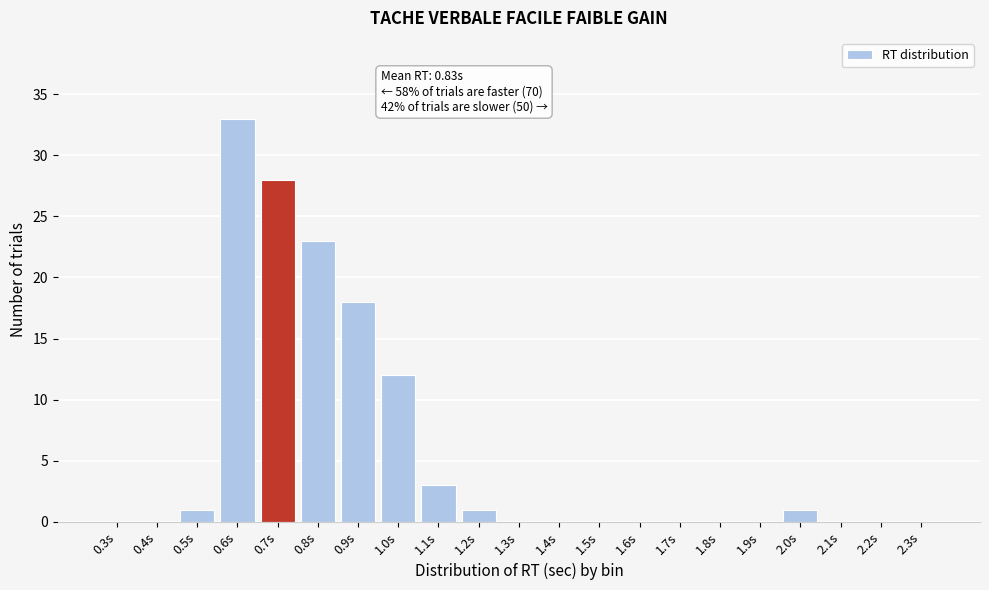

Reading right to left, transcribe all the data shown in this chart.

2.3s=0	2.2s=0	2.1s=0	2.0s=1	1.9s=0	1.8s=0	1.7s=0	1.6s=0	1.5s=0	1.4s=0	1.3s=0	1.2s=1	1.1s=3	1.0s=12	0.9s=18	0.8s=23	0.7s=28	0.6s=33	0.5s=1	0.4s=0	0.3s=0